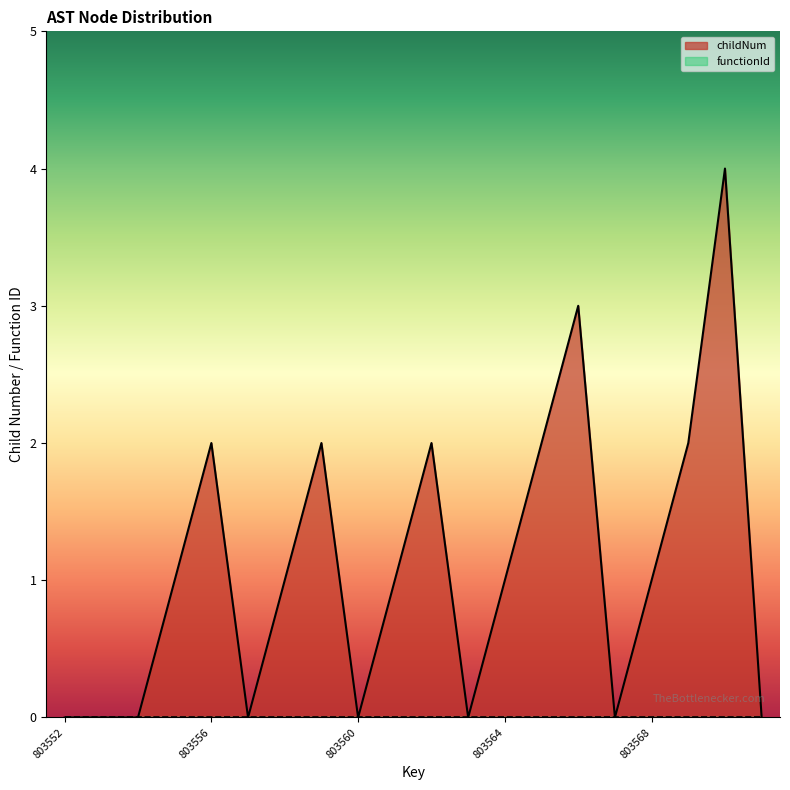

What is the difference between the maximum and minimum values?

4